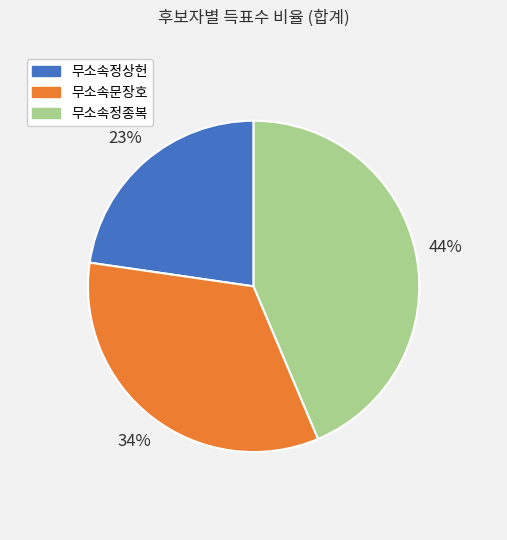

How many segments does this pie chart have?

3